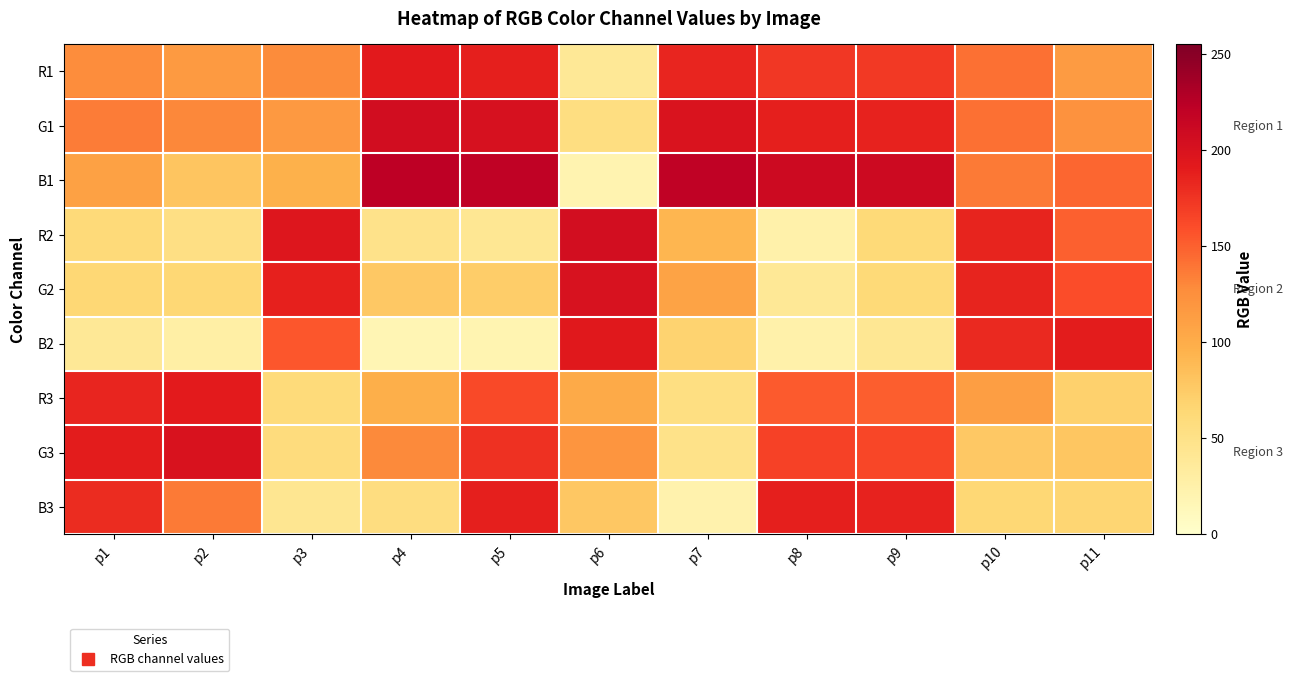

What is the maximum value shown in the chart?

221.9